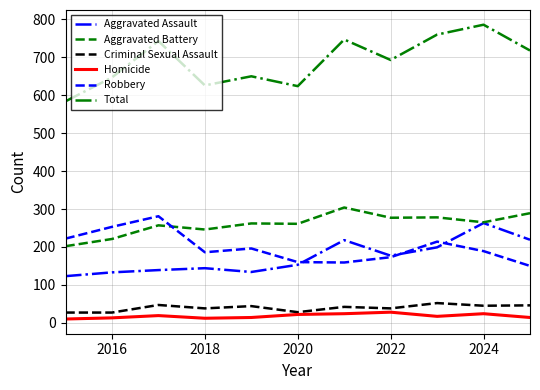

Which series has the largest total across all categories?

Total